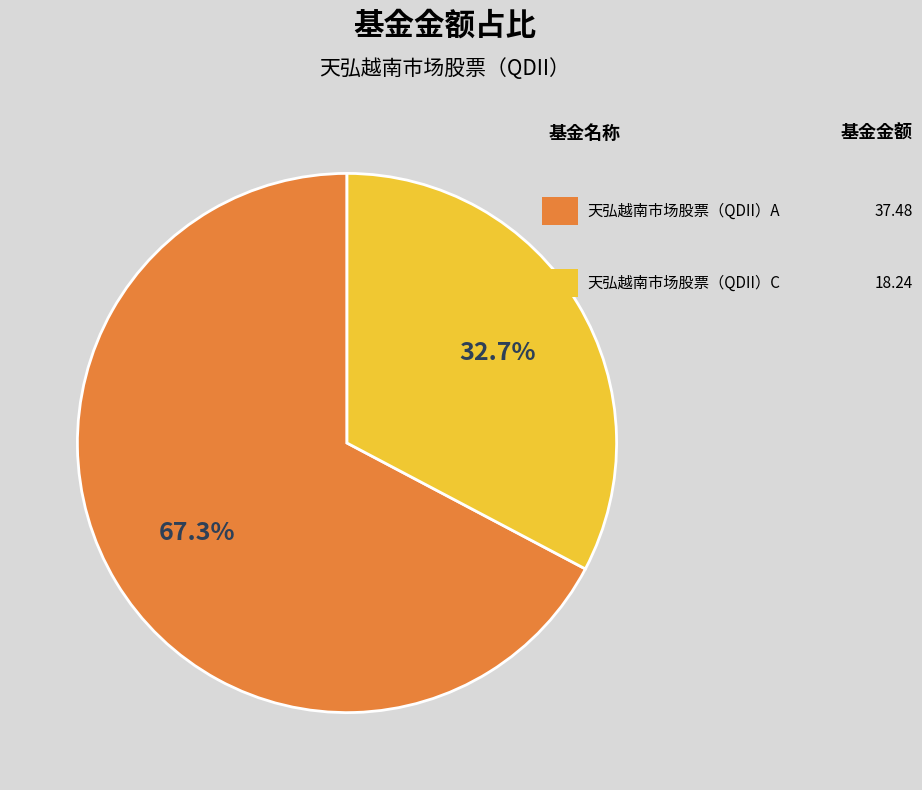

Count the number of slices in the pie.

2